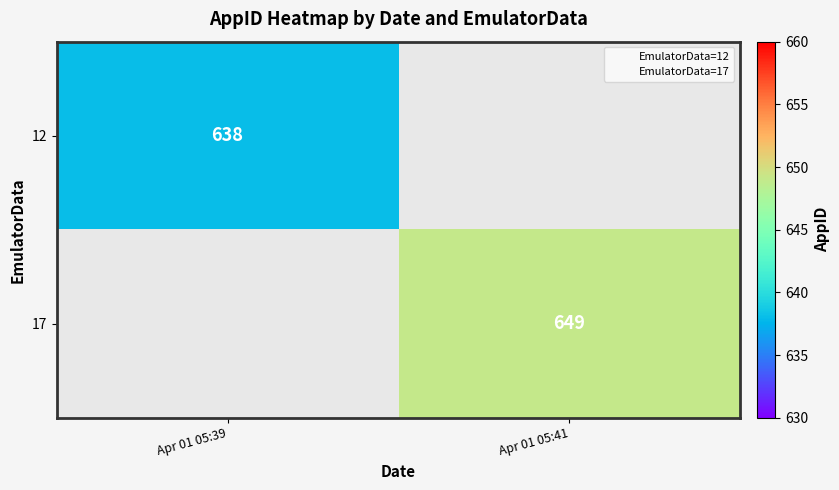

Which category has the highest value in the 17 series?

Apr 01 05:39